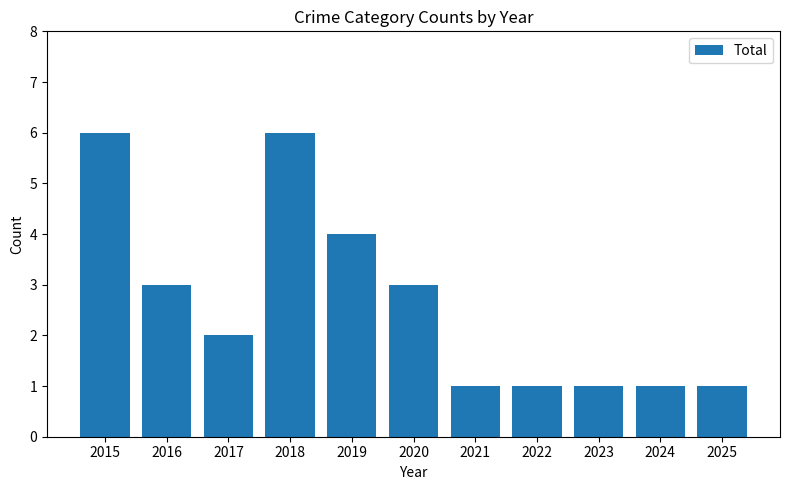

What is the average value?

3